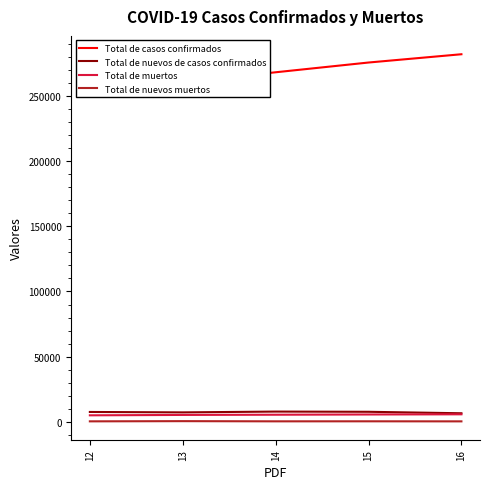

What is the average value of the Total de nuevos muertos series?

186